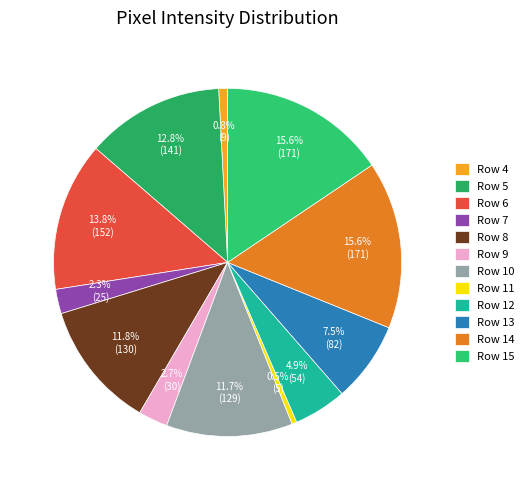

How many segments does this pie chart have?

12